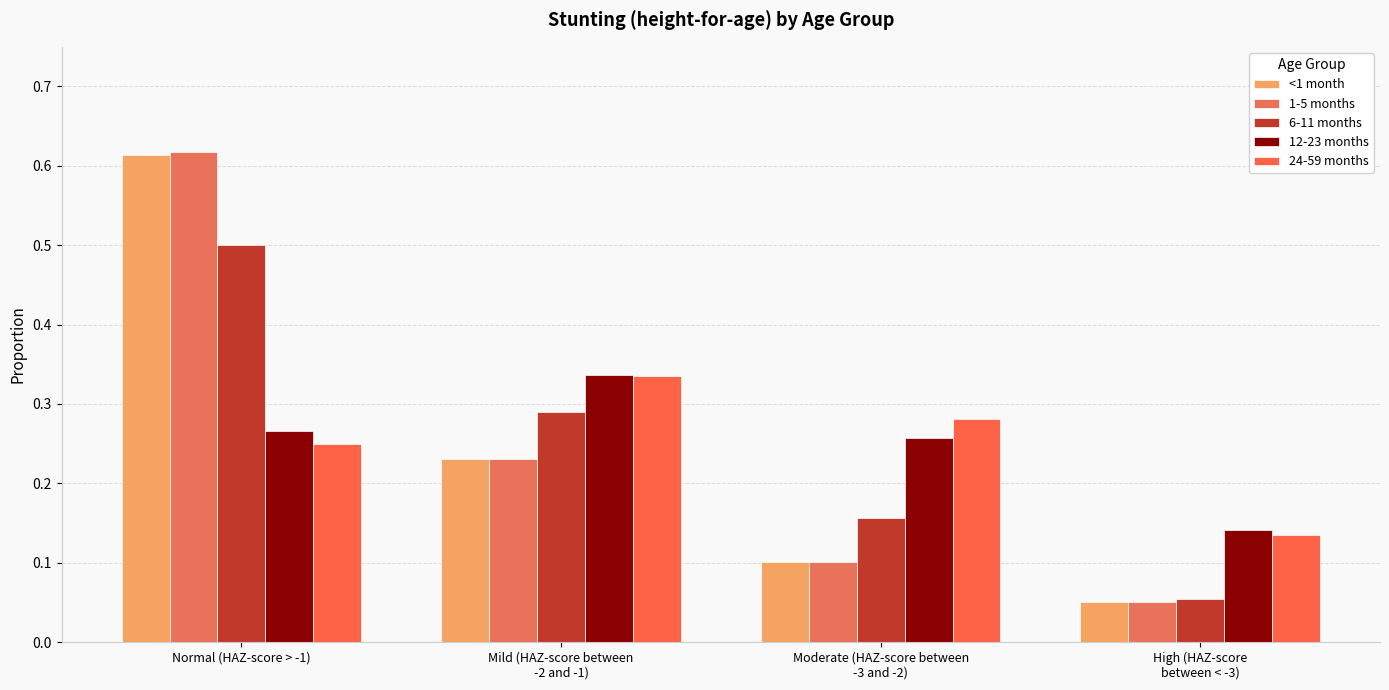

At which label is 12-23 months closest to 0?

High (HAZ-score
between < -3)